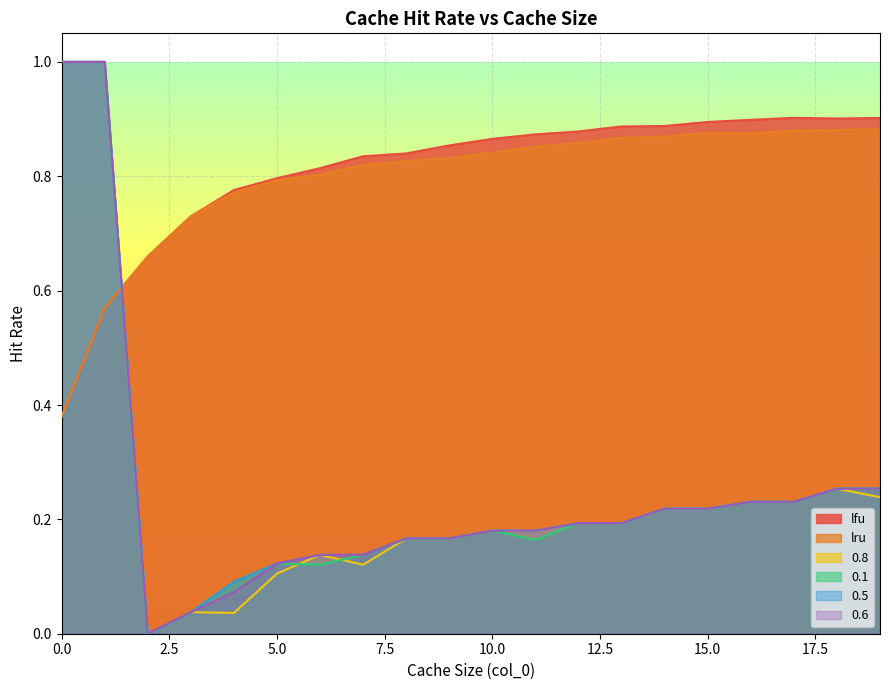

True or false: 0.6 has a value of 0.3 at 18.

True